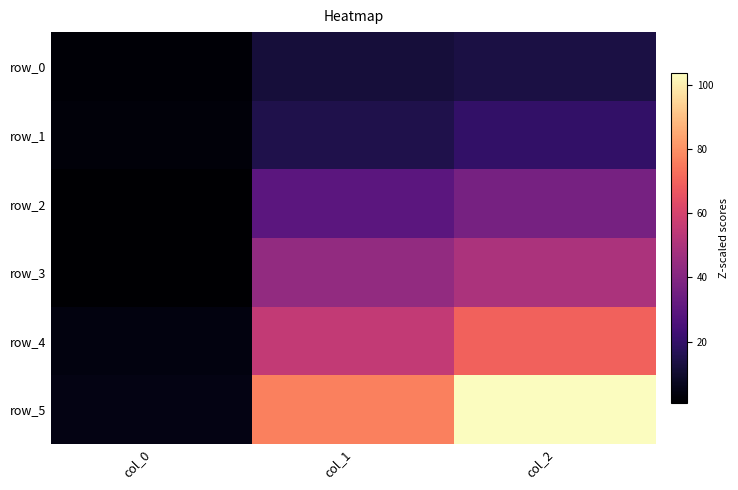

Which has a higher value, col_0 or col_1?

col_1